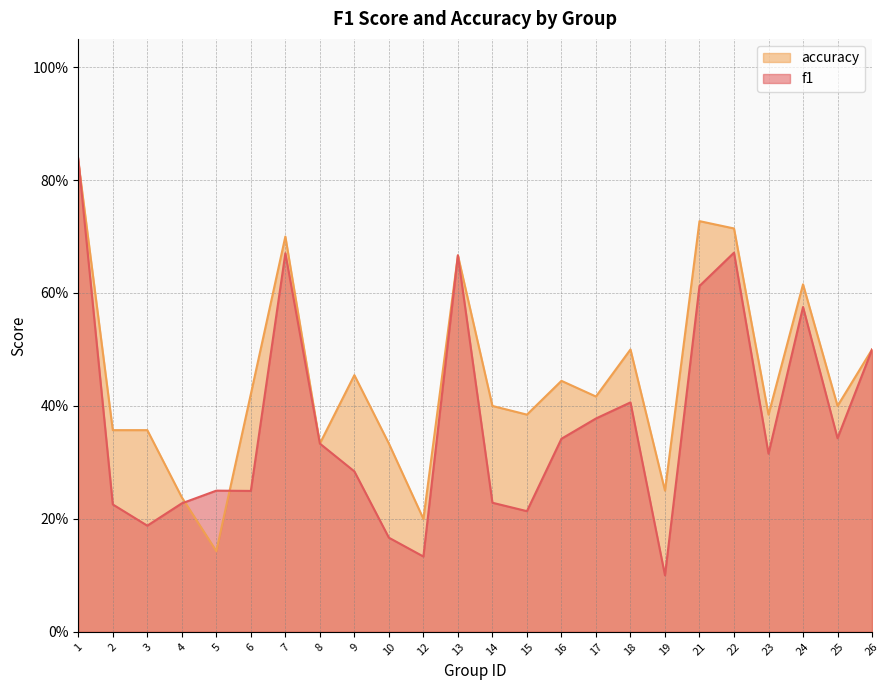

What are all the series names shown in the legend?

accuracy, f1